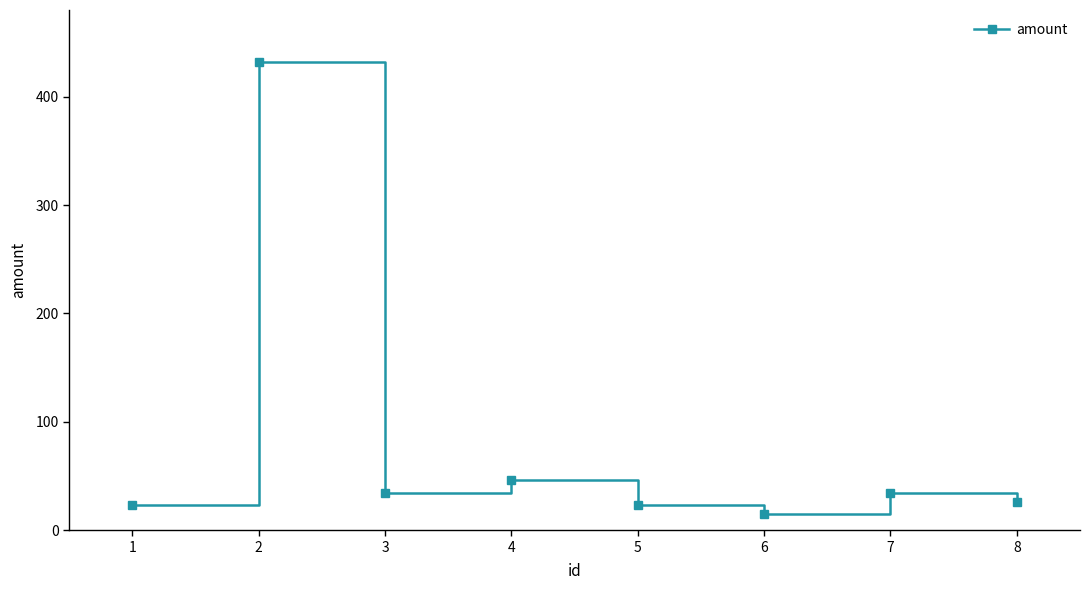

What is the greatest value displayed?

432